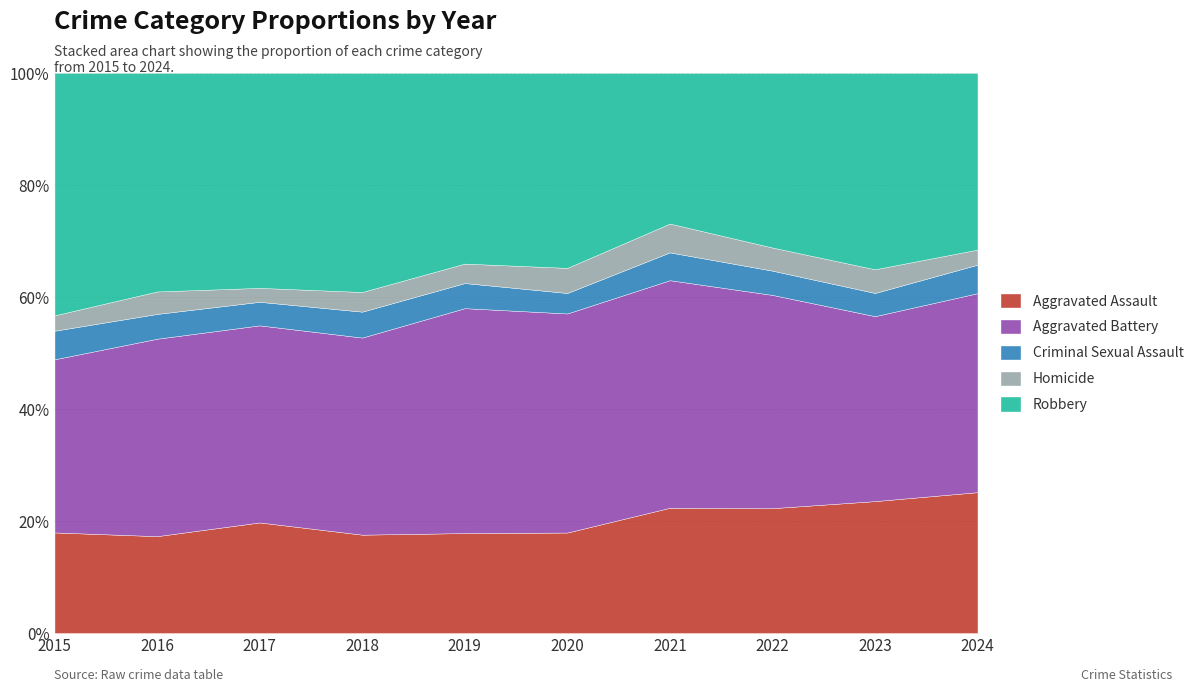

The Aggravated Assault series shows 27.2 at 2020. True or false?

False